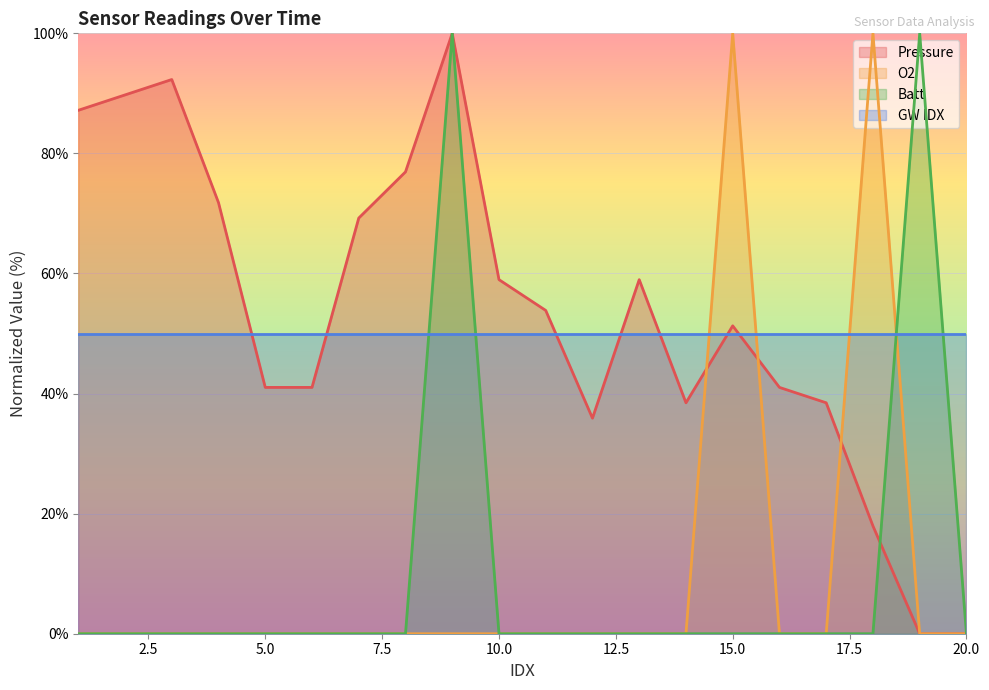

How many lines are shown in the chart?

4